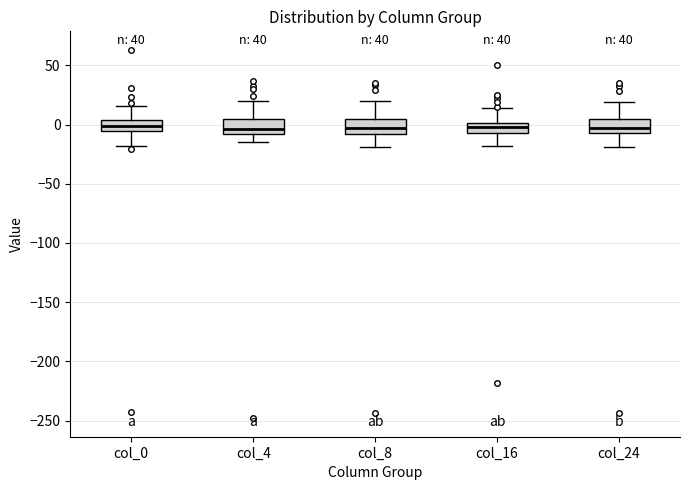

Reading left to right, read every box against the y-axis: the position of its median line, the range the box covers, and the ends of its whiskers. The values are not printed on the chart, so give them approximately, as read against the axis.

col_0: median 0, box -5 to 5, whiskers -20 to 15
col_4: median -5, box -10 to 5, whiskers -15 to 20
col_8: median -5, box -10 to 5, whiskers -20 to 20
col_16: median 0 (inside the box), box -5 to 0, whiskers -20 to 15
col_24: median -5 (just above the box's lower edge), box -5 to 5, whiskers -20 to 20